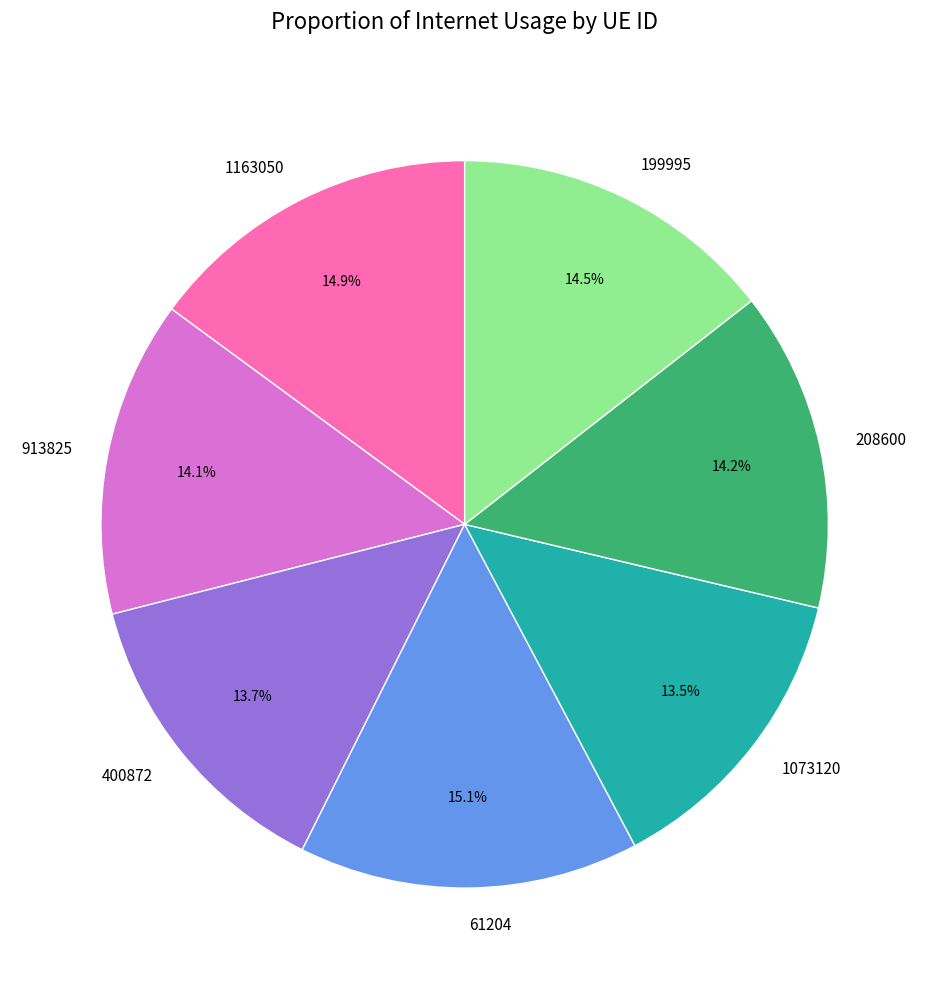

Does 61204 represent more than half of the total?

No